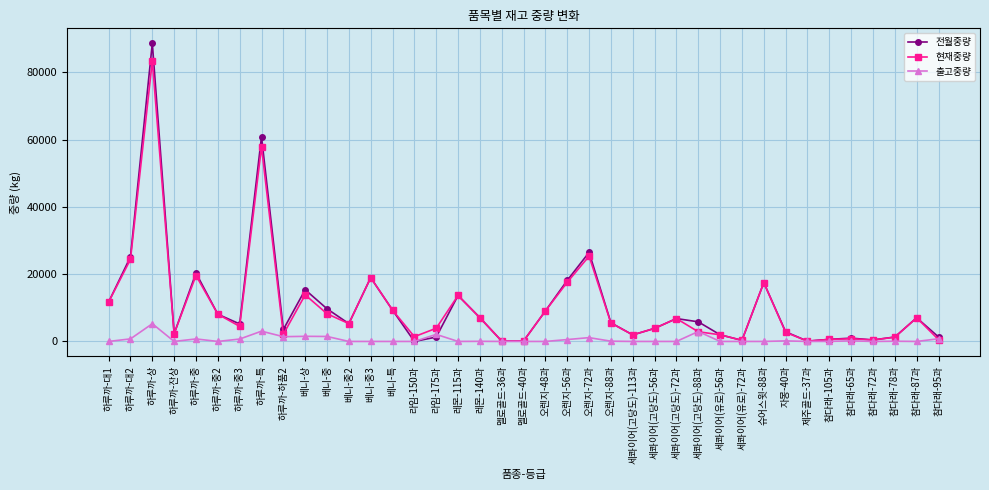

Rank the series by their maximum value, from lowest to highest.

출고중량, 현재중량, 전월중량